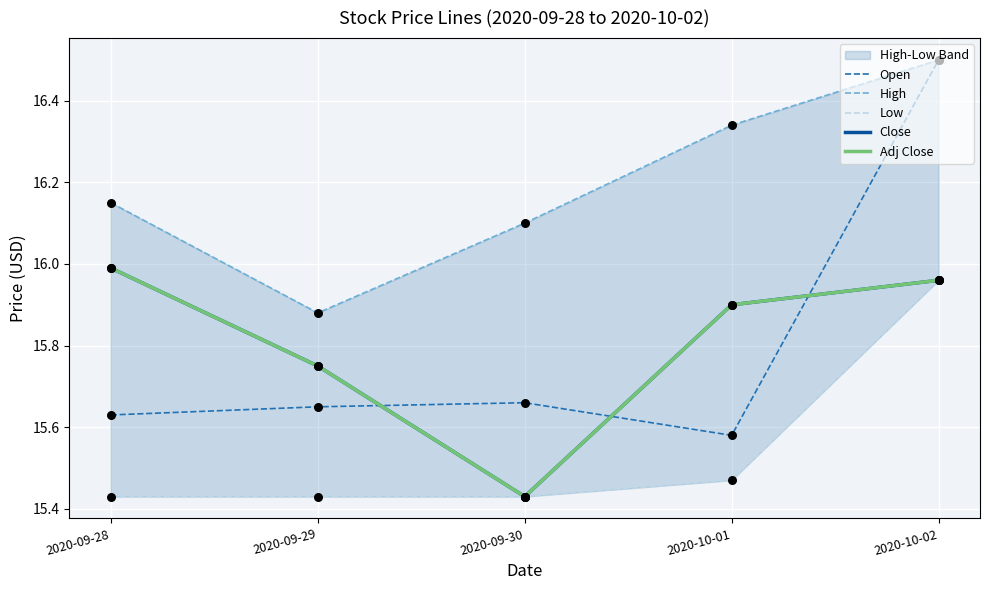

Is the value of Open at 2020-09-28 greater than the value of Close at 2020-10-01?

No